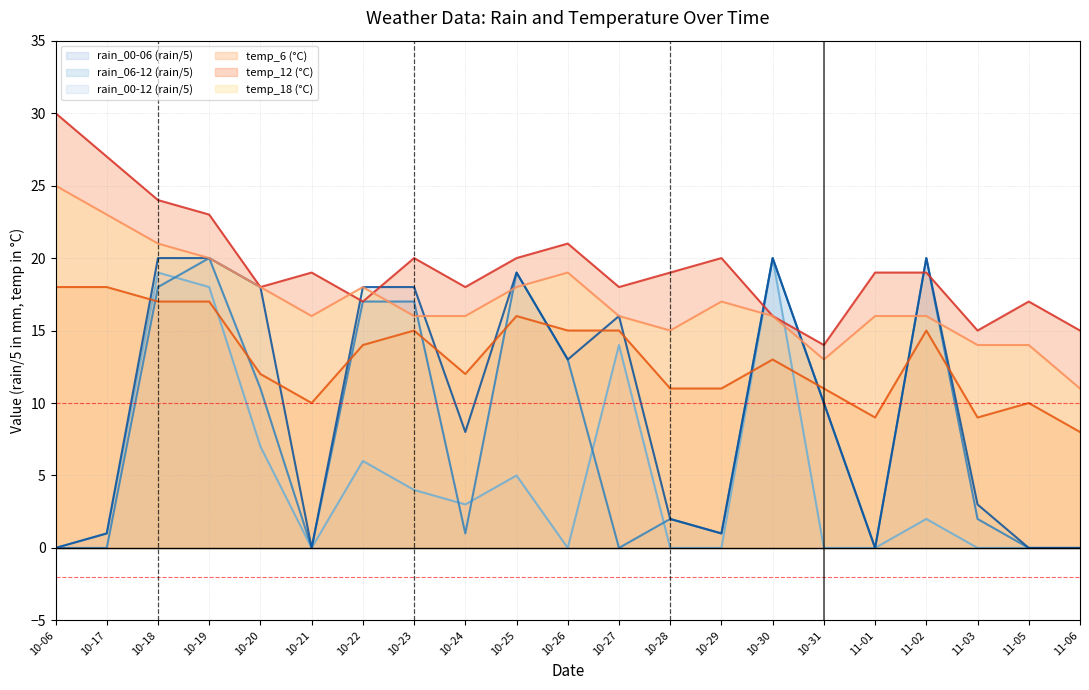

True or false: rain_00-12 (rain/5) has a value of 12 at 10-30.

False